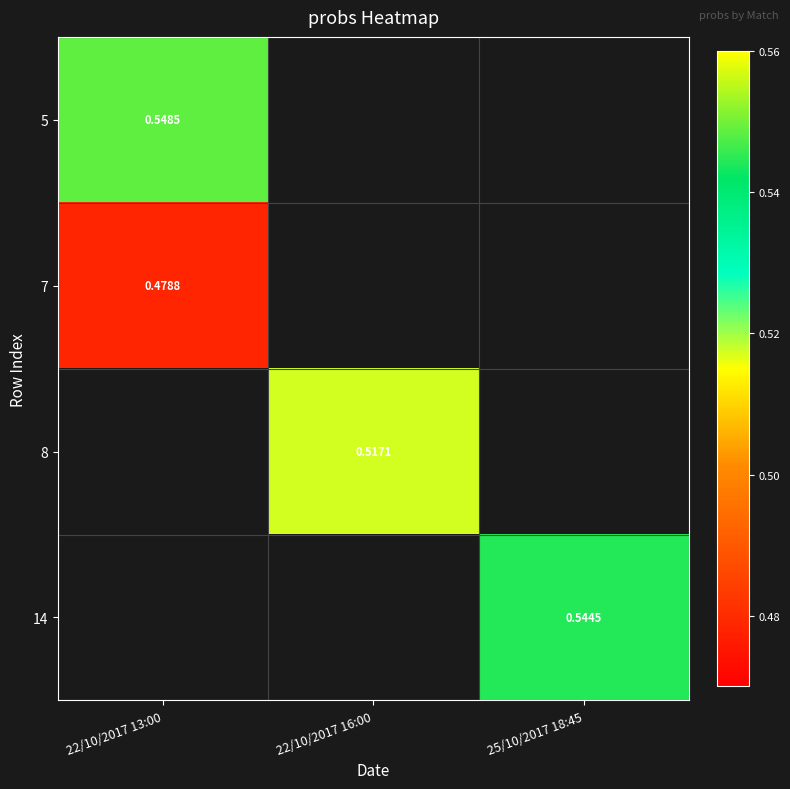

Which has a higher value, 22/10/2017 13:00 or 22/10/2017 16:00?

22/10/2017 16:00